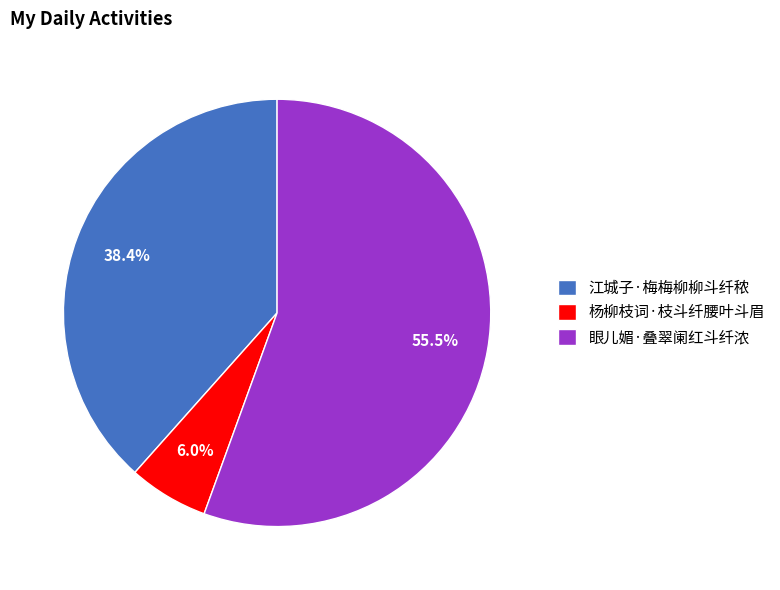

To the nearest percent, what portion does 江城子·梅梅柳柳斗纤秾 represent?

38%